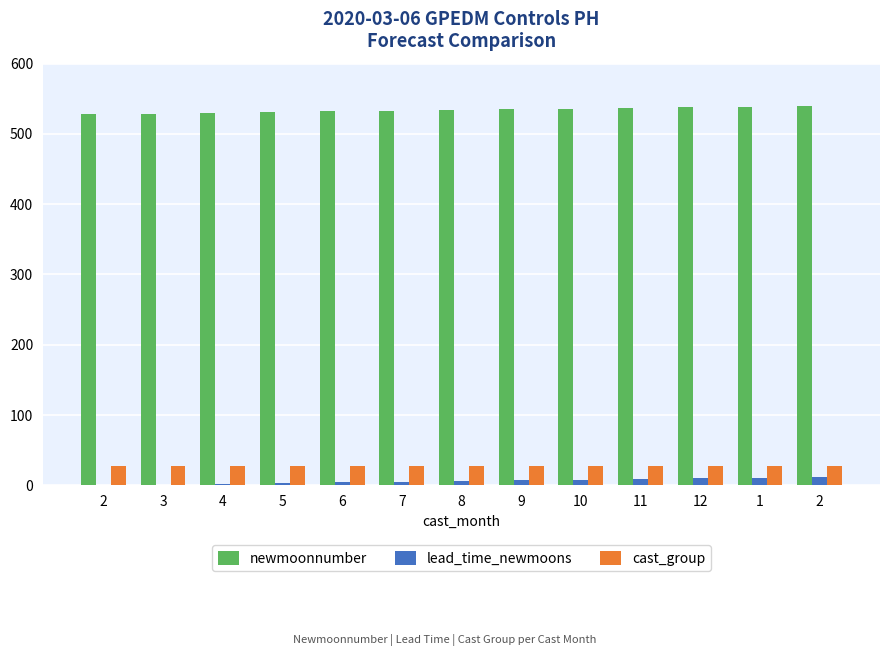

Count the number of categories in the chart.

13